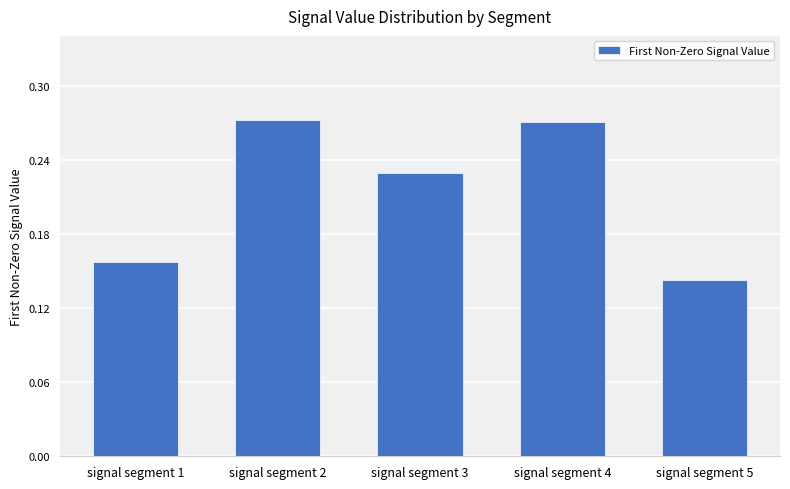

What is the sum of all values?

1.1